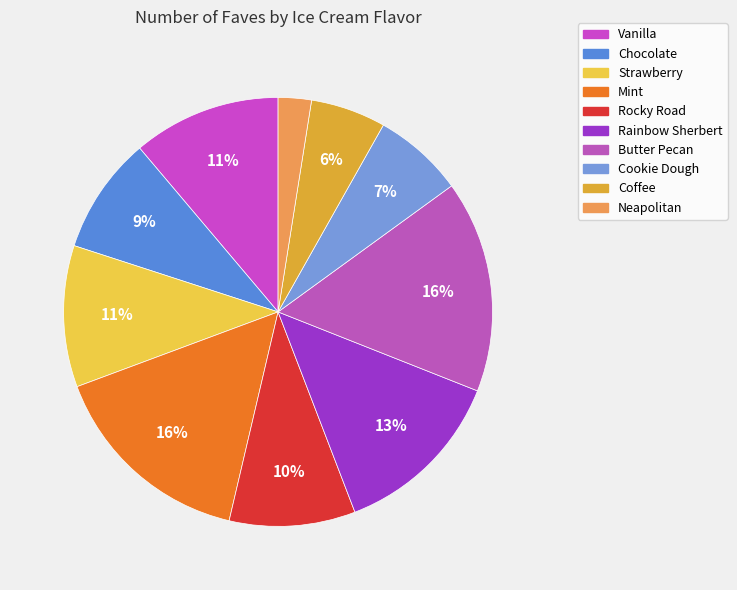

To the nearest percent, what portion does Vanilla represent?

11%